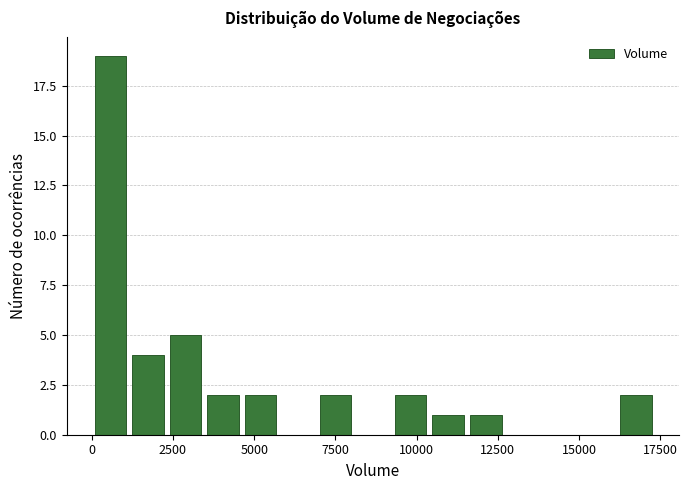

Around what value on the x-axis is the tallest bar? Give the approximate position of its centre, as read against the axis.

500